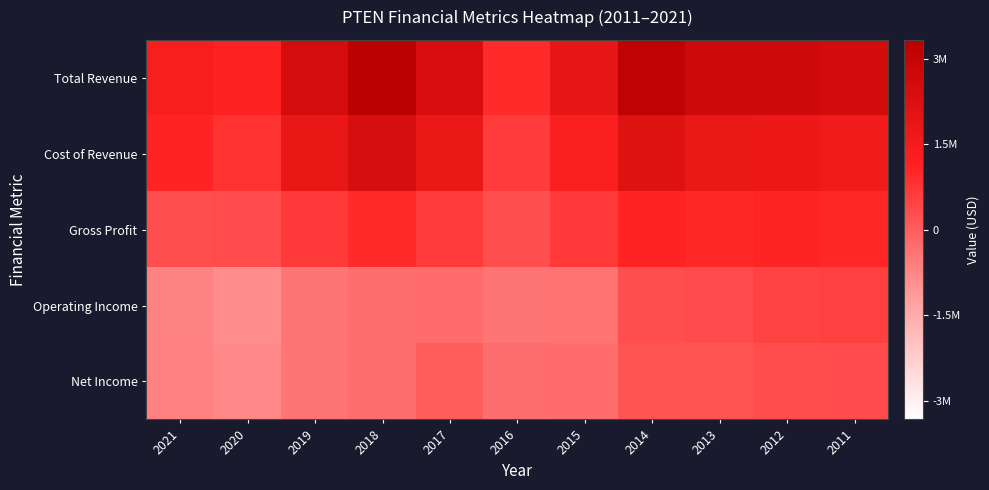

Between 2016 and 2019, which is larger?

2019